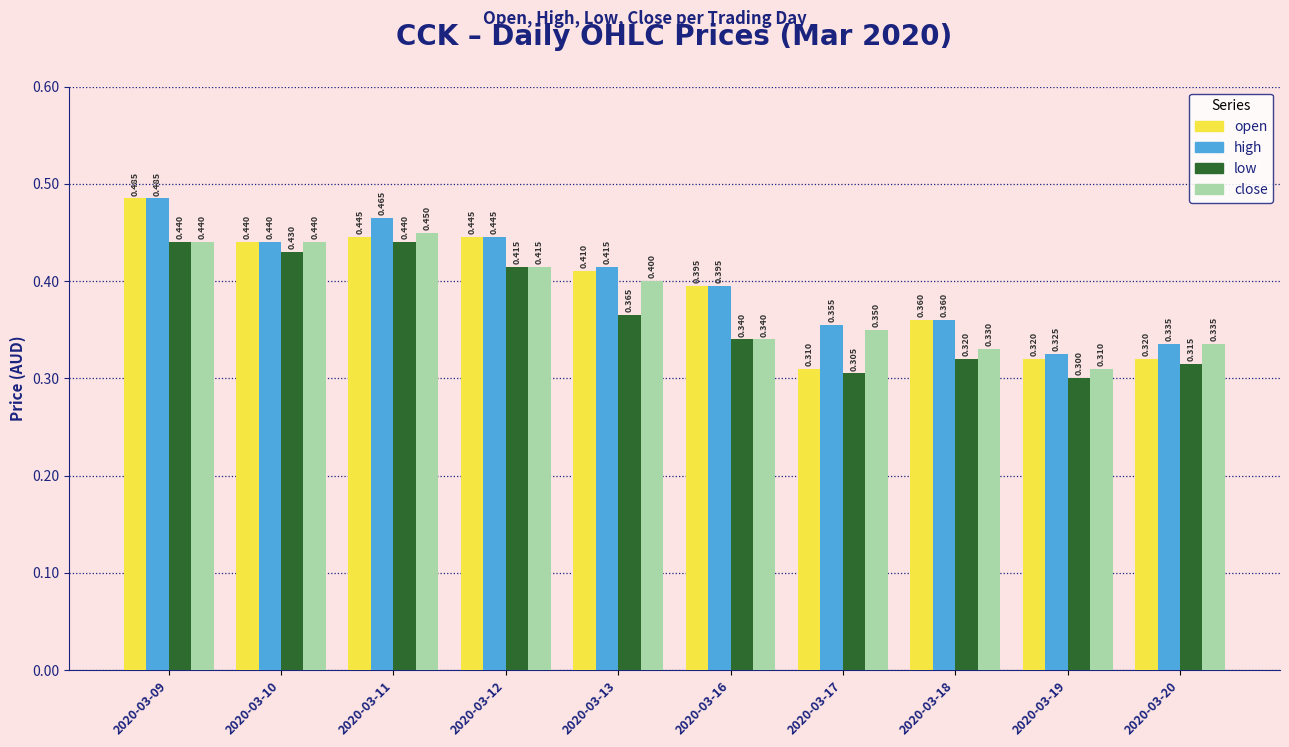

Is the value of close at 2020-03-16 greater than the value of high at 2020-03-13?

No